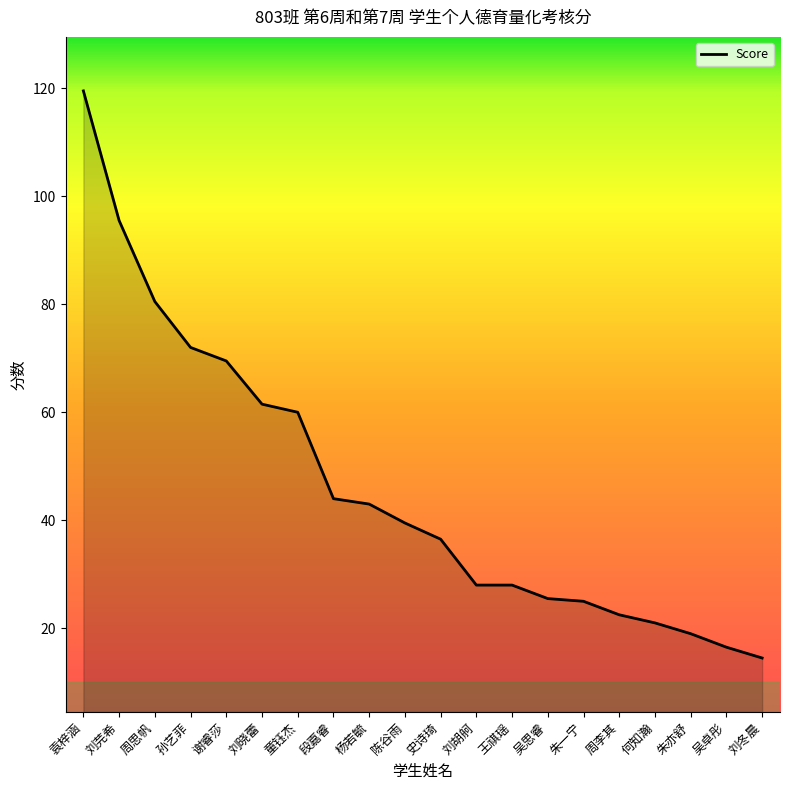

At which label does the data first exceed 39?

袁梓涵